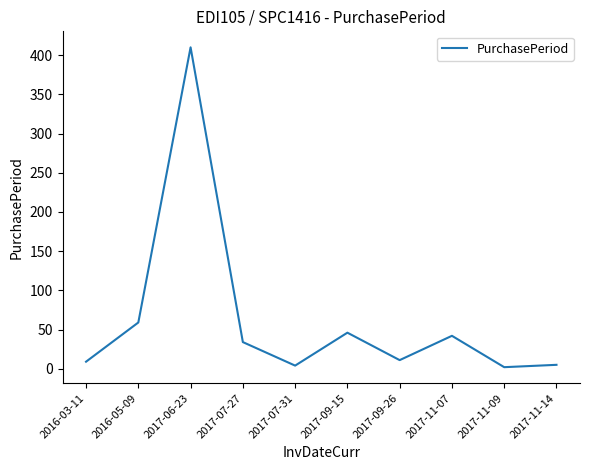

What value does the data have at 2017-07-27, to the nearest 5?

35